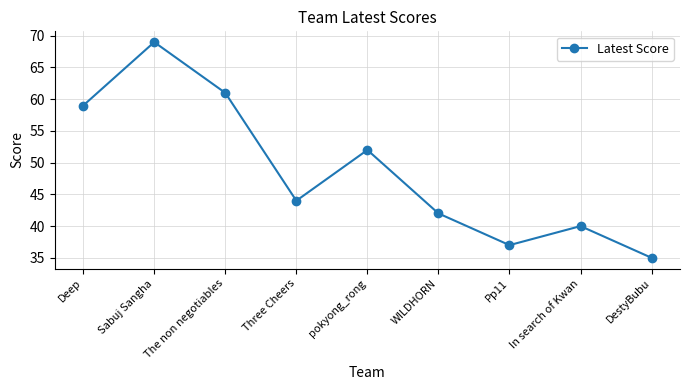

What is the approximate value at In search of Kwan, to the nearest 5?

40